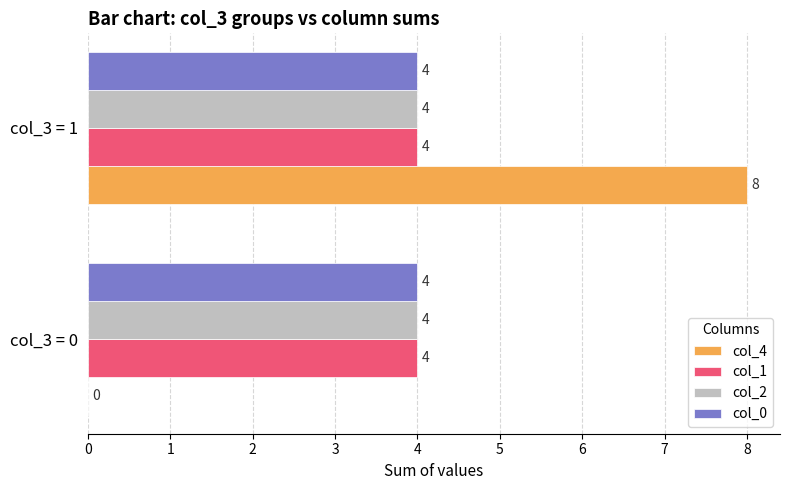

What is the greatest value displayed?

8